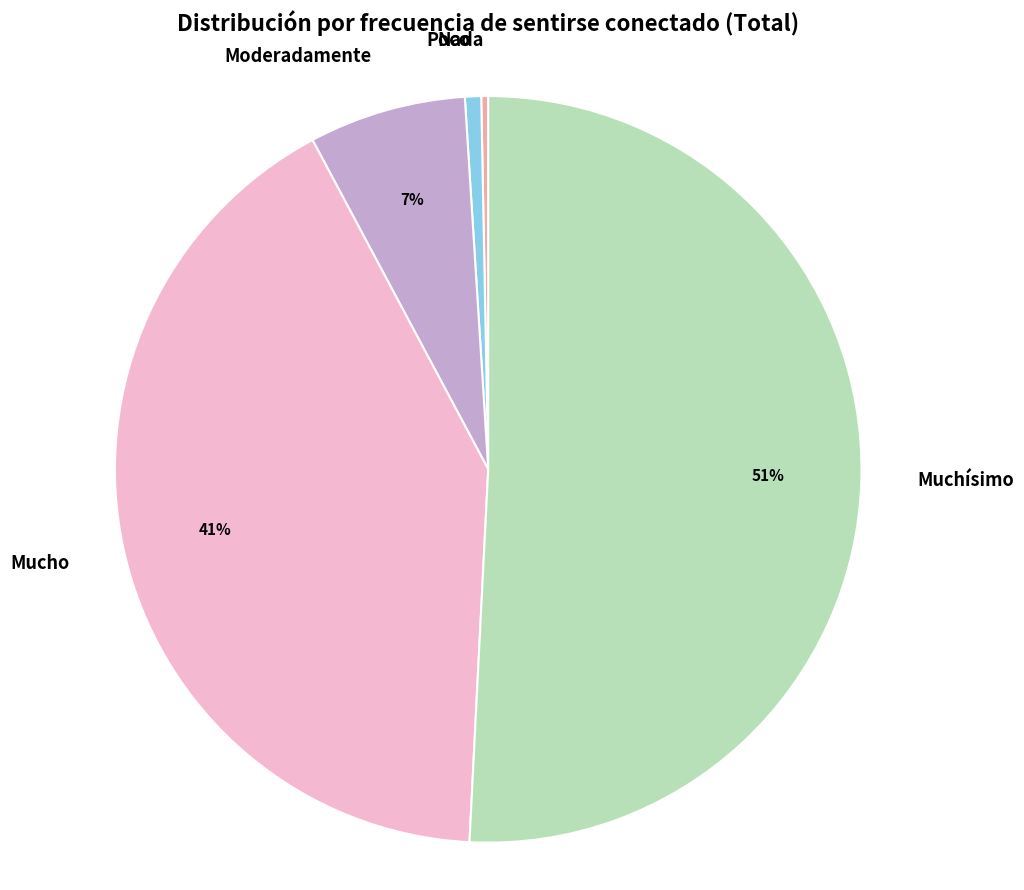

Is the sum of Nada and Poco greater than half?

No